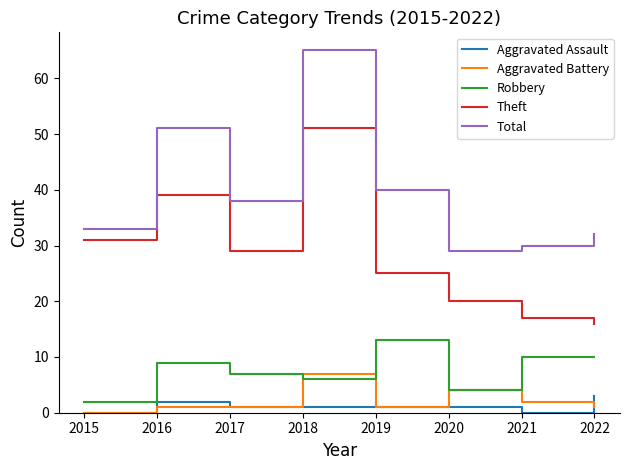

List the series in order of their peak value, highest first.

Total, Theft, Robbery, Aggravated Battery, Aggravated Assault